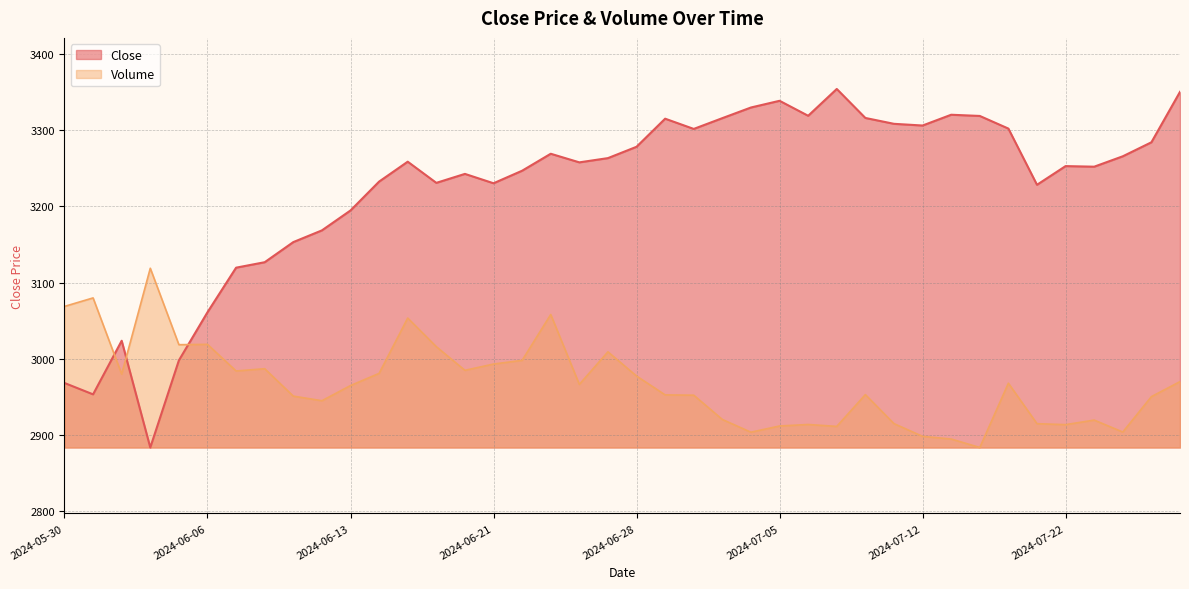

Is it true that Volume equals 4413.9 at 2024-07-01?

False